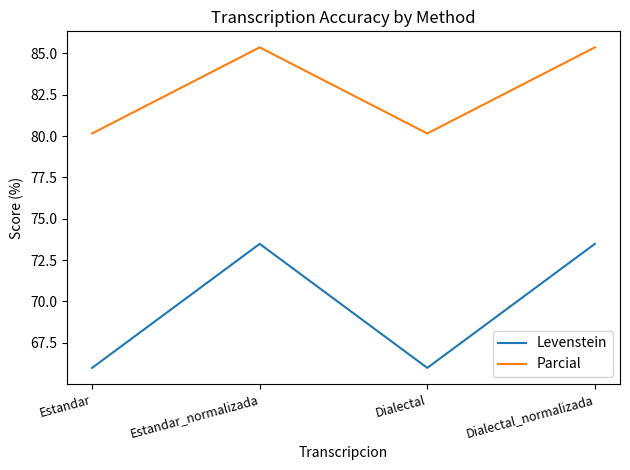

Which series has the largest total across all categories?

Parcial